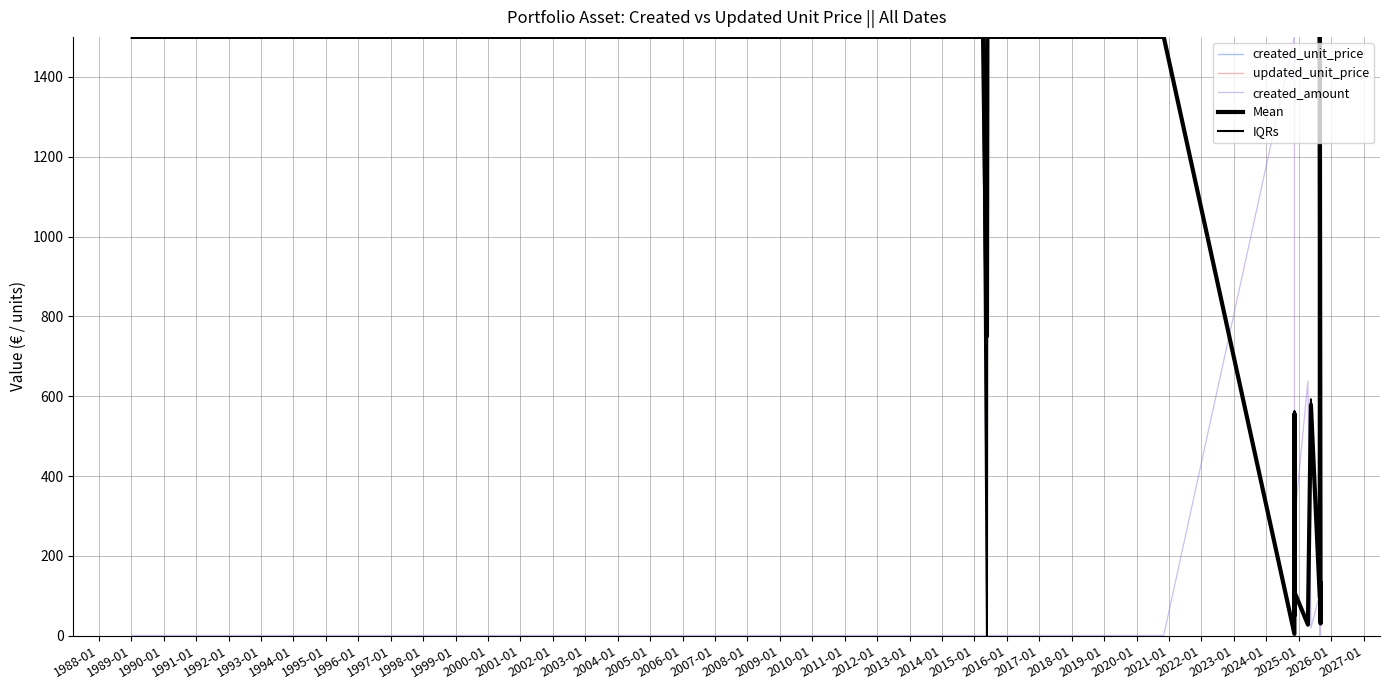

What are all the series names shown in the legend?

created_unit_price, updated_unit_price, created_amount, Mean, IQRs